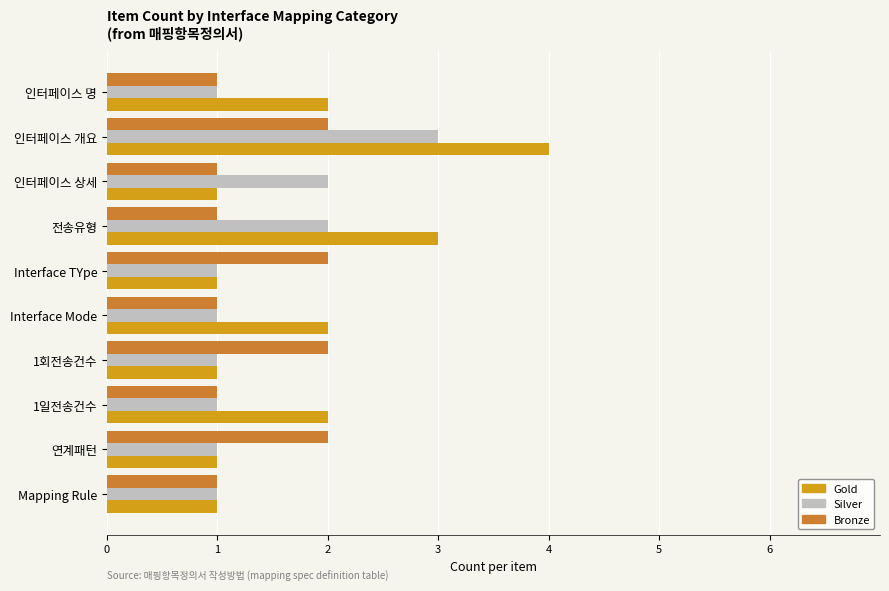

Is the value of Silver at Interface Mode greater than the value of Bronze at 인터페이스 개요?

No